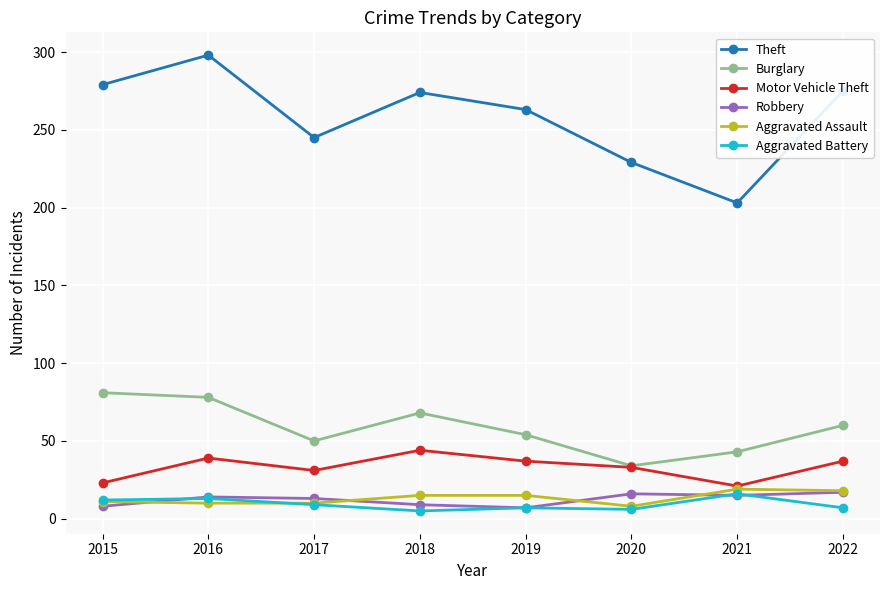

What is the lowest value of the Aggravated Assault series?

8